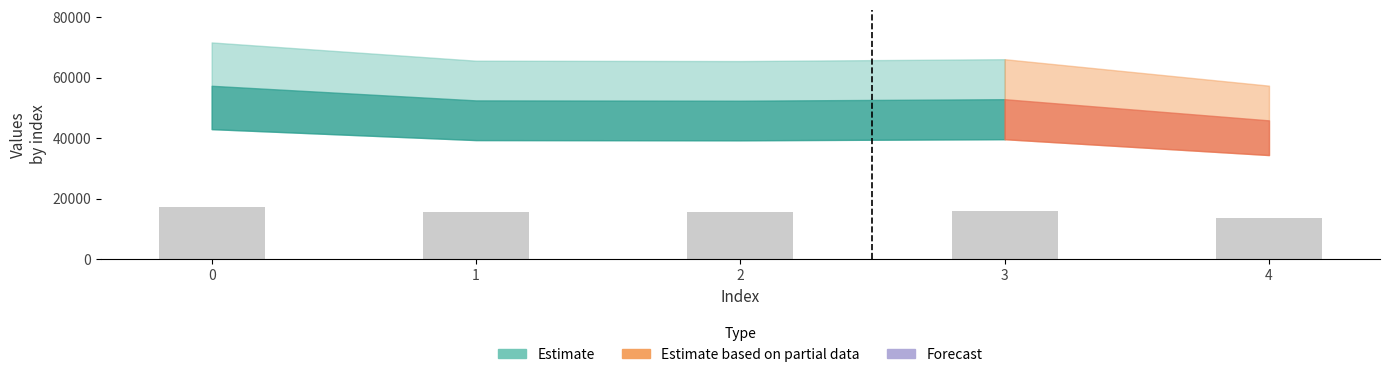

Read the value at 4.

13764.3